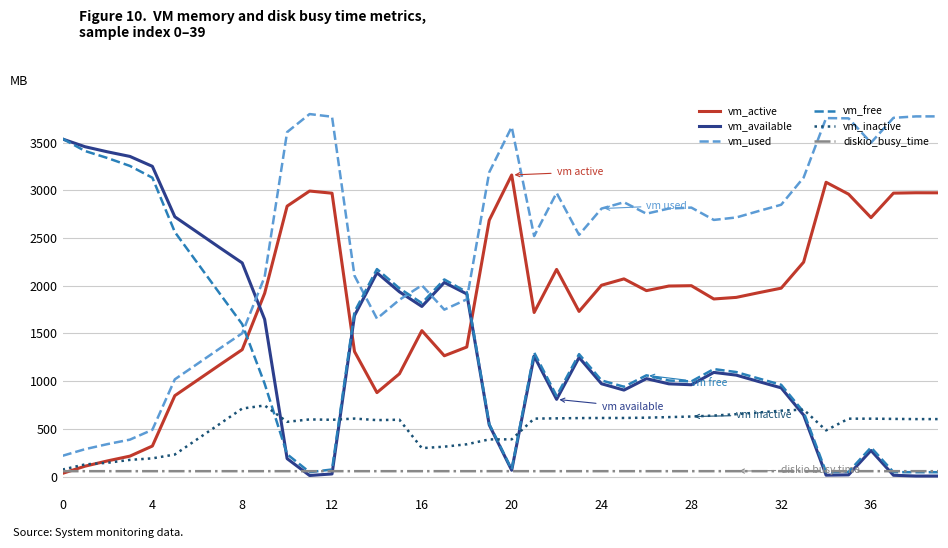

Which series ends up on top after the final intersection of vm_active and vm_free?

vm_active